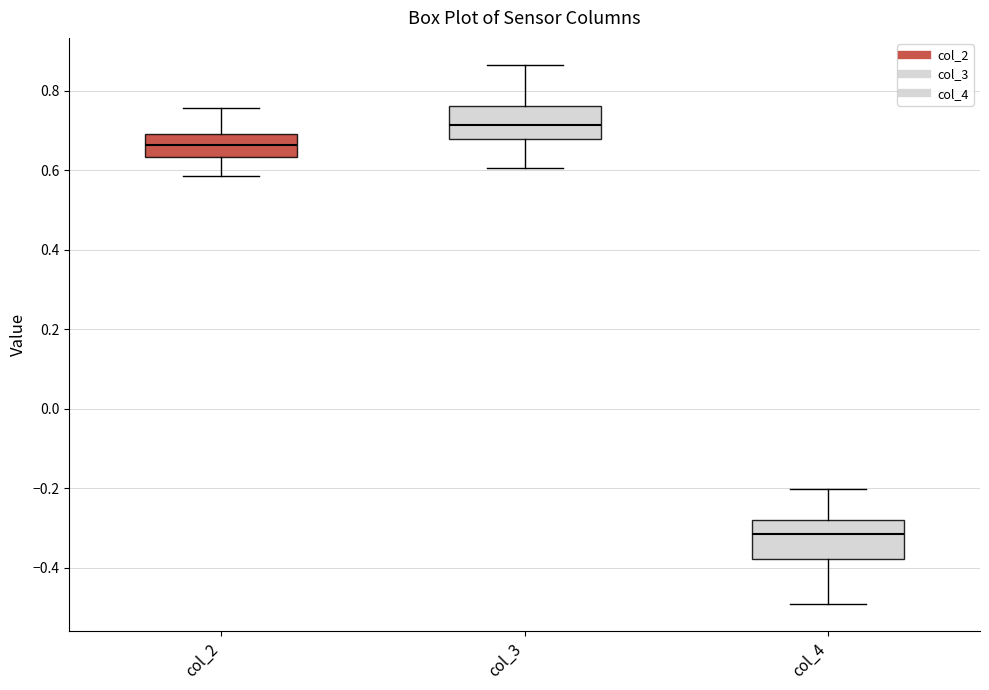

Reading left to right, read every box against the y-axis: the position of its median line, the range the box covers, and the ends of its whiskers. The values are not printed on the chart, so give them approximately, as read against the axis.

col_2: median 0.66, box 0.64 to 0.70, whiskers 0.58 to 0.76
col_3: median 0.72, box 0.68 to 0.76, whiskers 0.60 to 0.86
col_4: median -0.32, box -0.38 to -0.28, whiskers -0.50 to -0.20